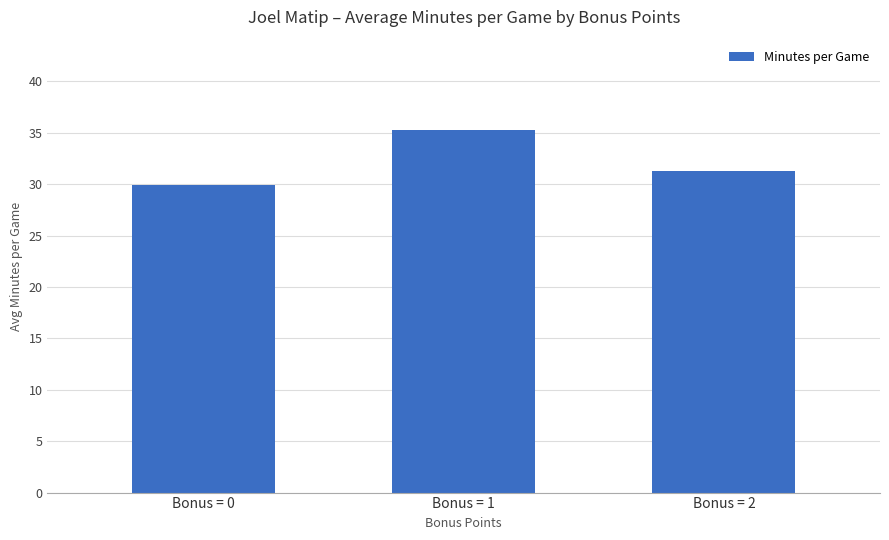

List the labels in order of value, largest first.

Bonus = 1, Bonus = 2, Bonus = 0